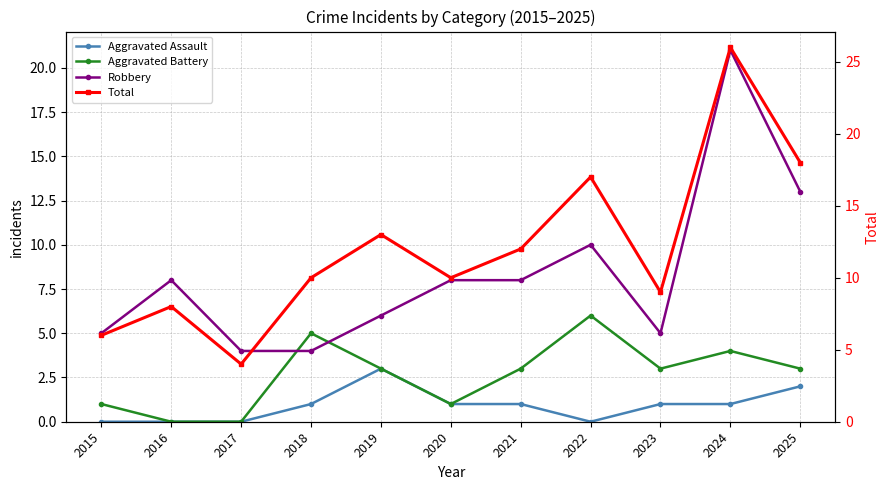

Where is the first local maximum for Robbery?

2016